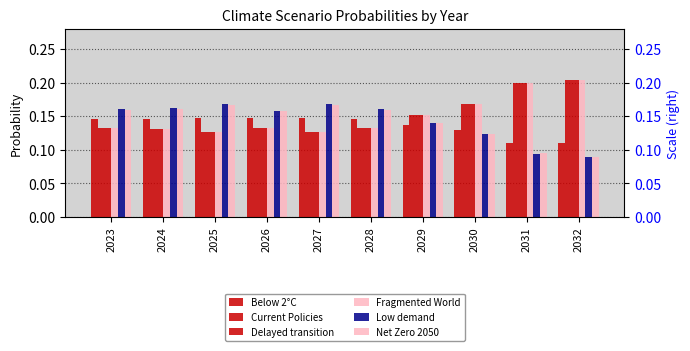

What is the difference between the Net Zero 2050 values at 2024 and 2031?

0.1